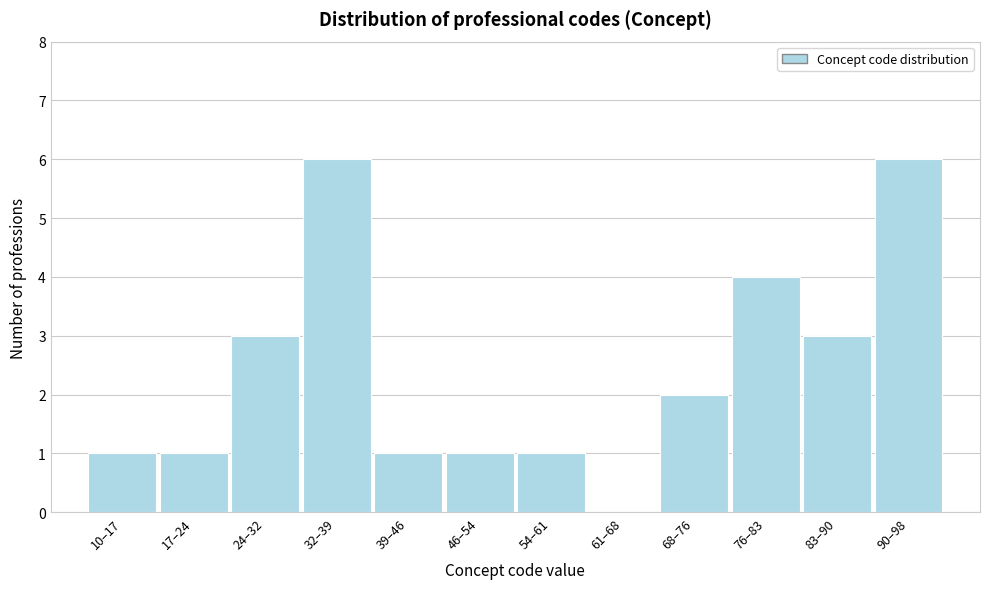

Reading left to right, extract all data points from this chart.

10–17=1	17–24=1	24–32=3	32–39=6	39–46=1	46–54=1	54–61=1	61–68=0	68–76=2	76–83=4	83–90=3	90–98=6